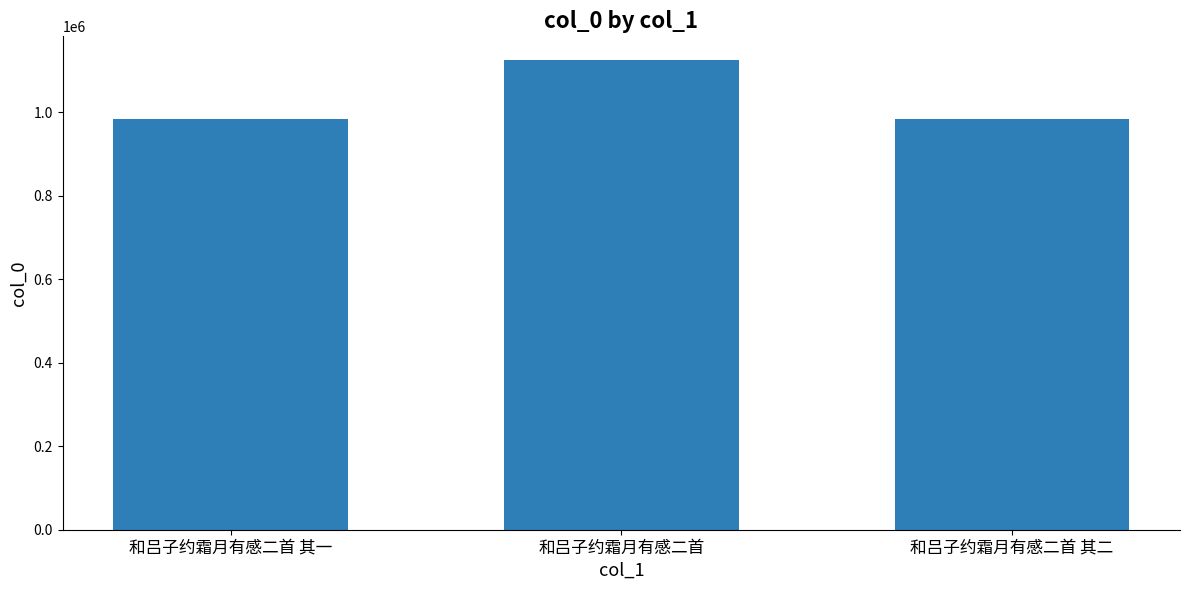

Where is the data nearest to the value 1054929?

和吕子约霜月有感二首 其一